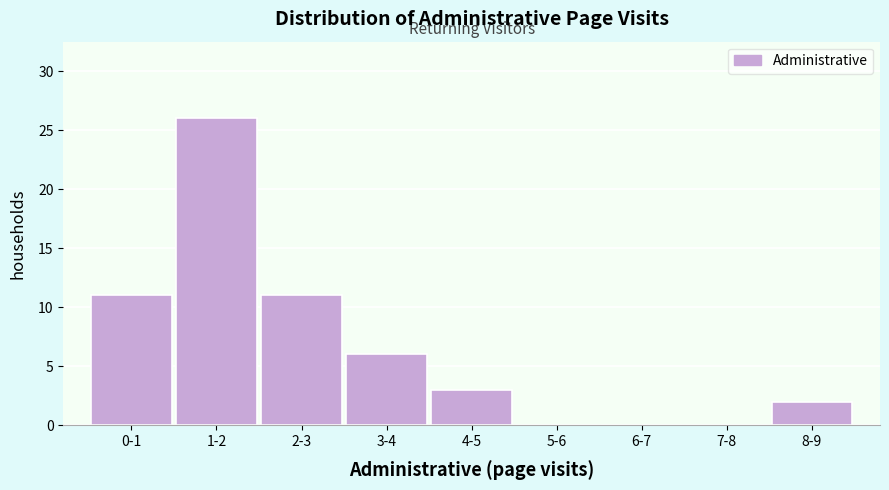

Reading left to right, list all the values displayed in this chart.

0-1=11	1-2=26	2-3=11	3-4=6	4-5=3	5-6=0	6-7=0	7-8=0	8-9=2